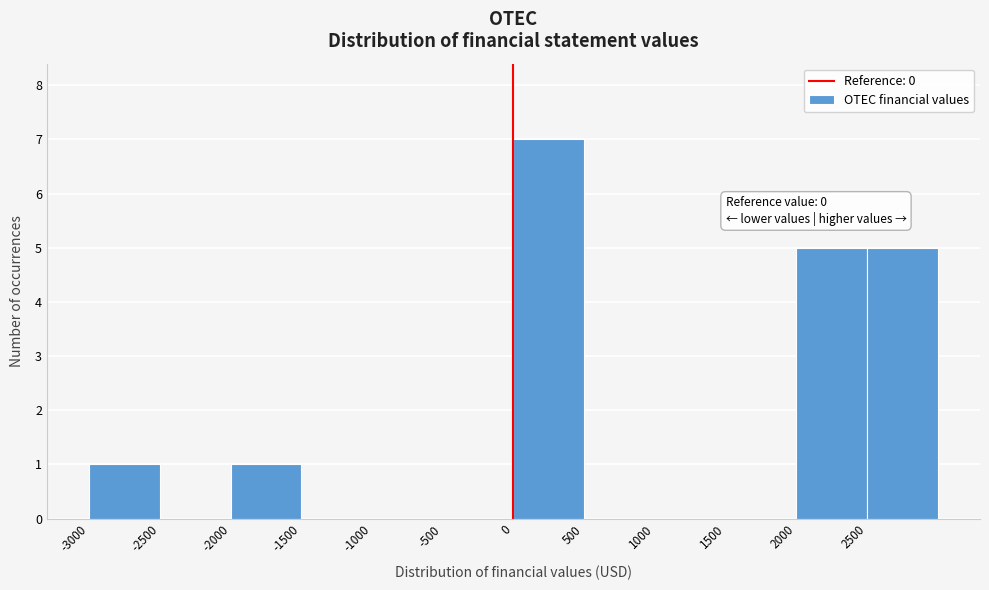

Over which range of the x-axis is the bar tallest?

0 to 500